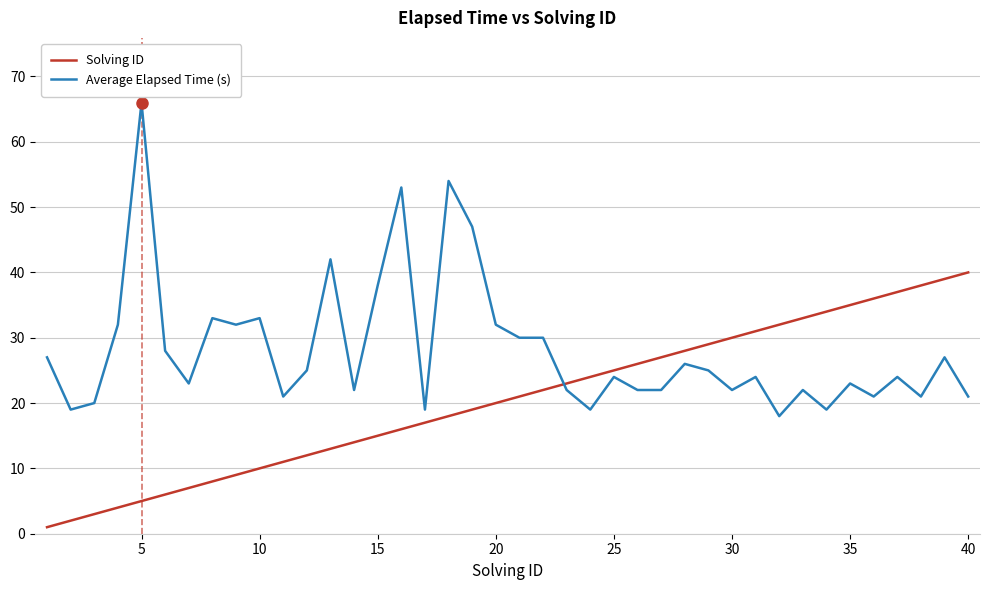

List the series in order of their peak value, highest first.

Average Elapsed Time (s), Solving ID